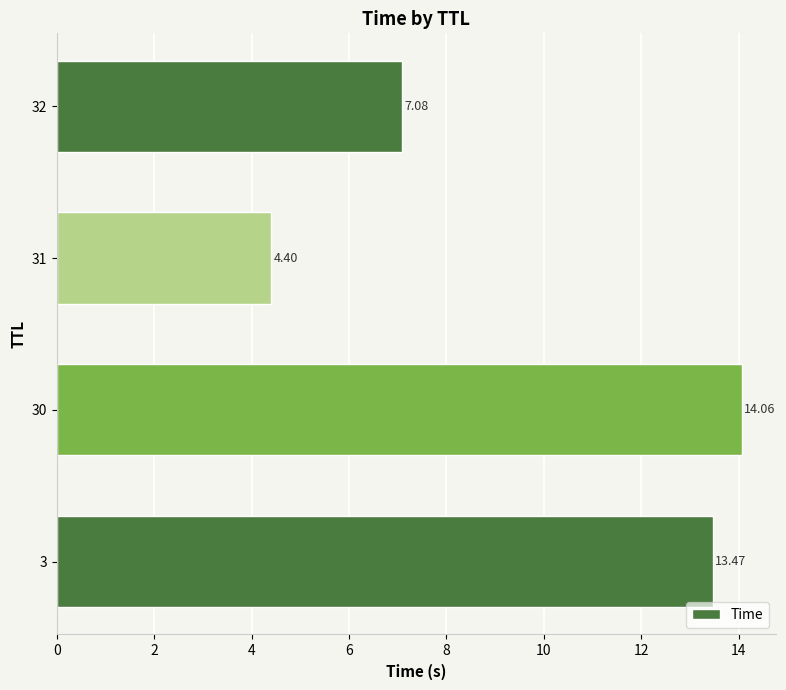

What is the difference between the maximum and second lowest values?

7.0